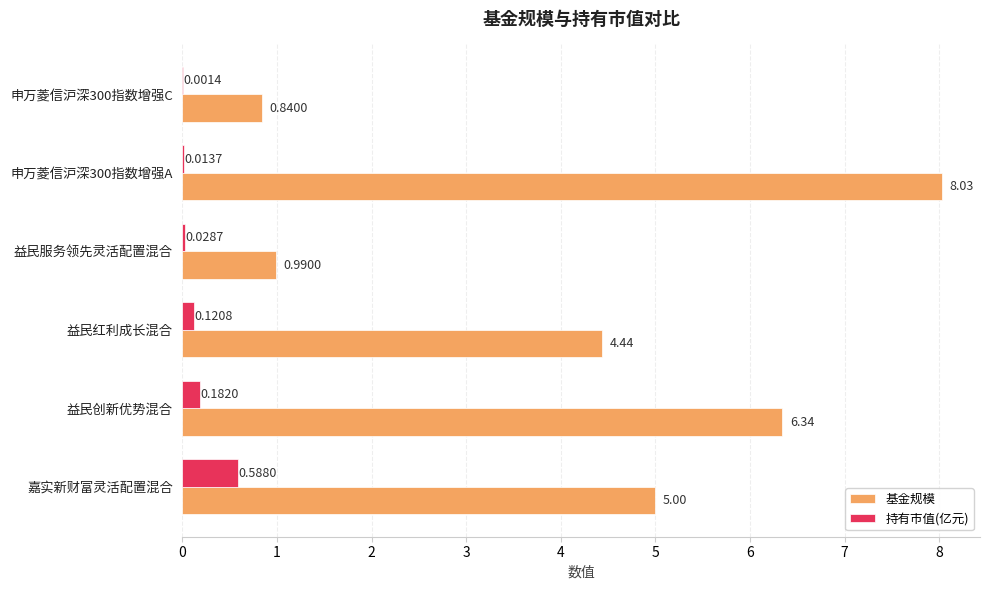

Between 益民红利成长混合 and 申万菱信沪深300指数增强C, which series saw the biggest shift?

基金规模